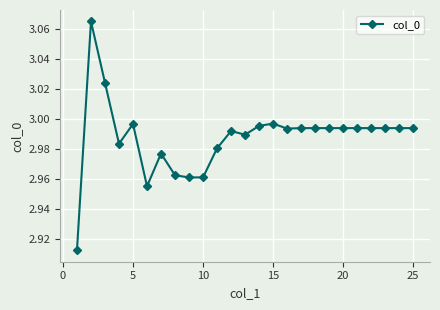

True or false: the data has more than 2 interior local peaks.

True